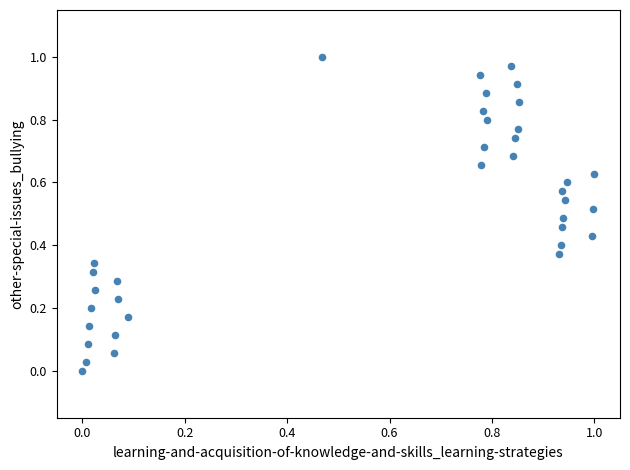

How many points are shown in the scatter plot?

36